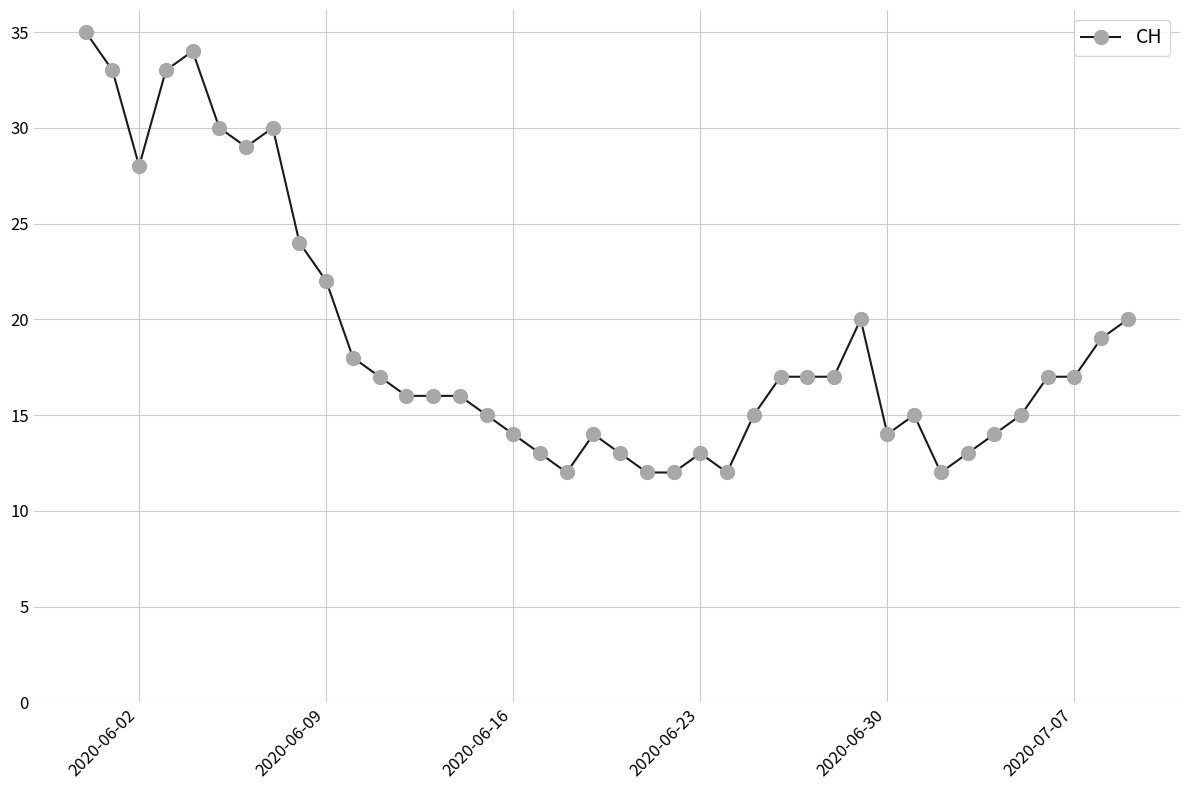

What is the value of the 32nd point from the left?

15